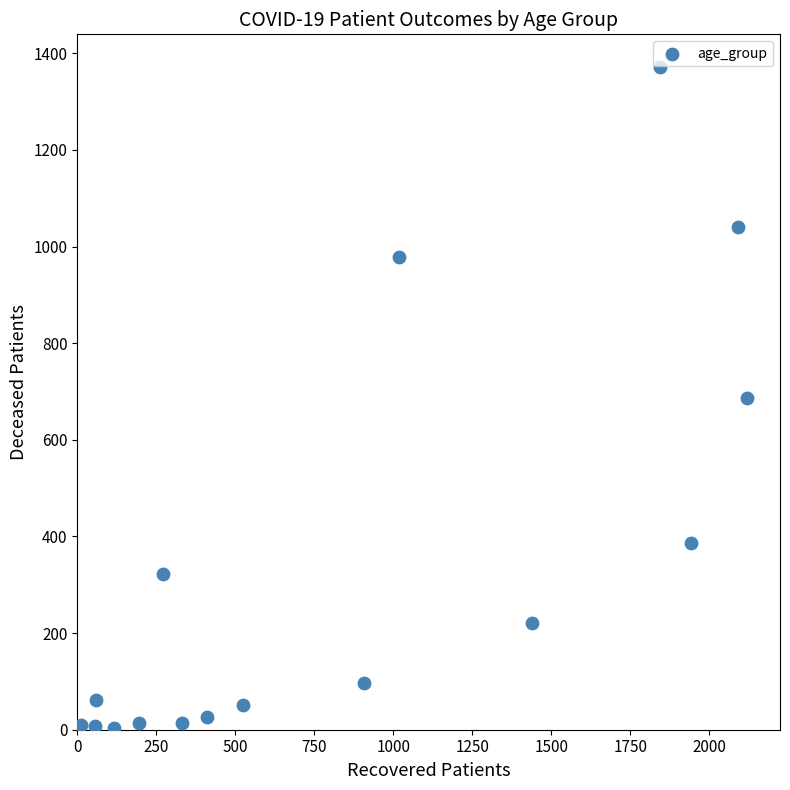

What is the range of Y values (max minus min)?

1368